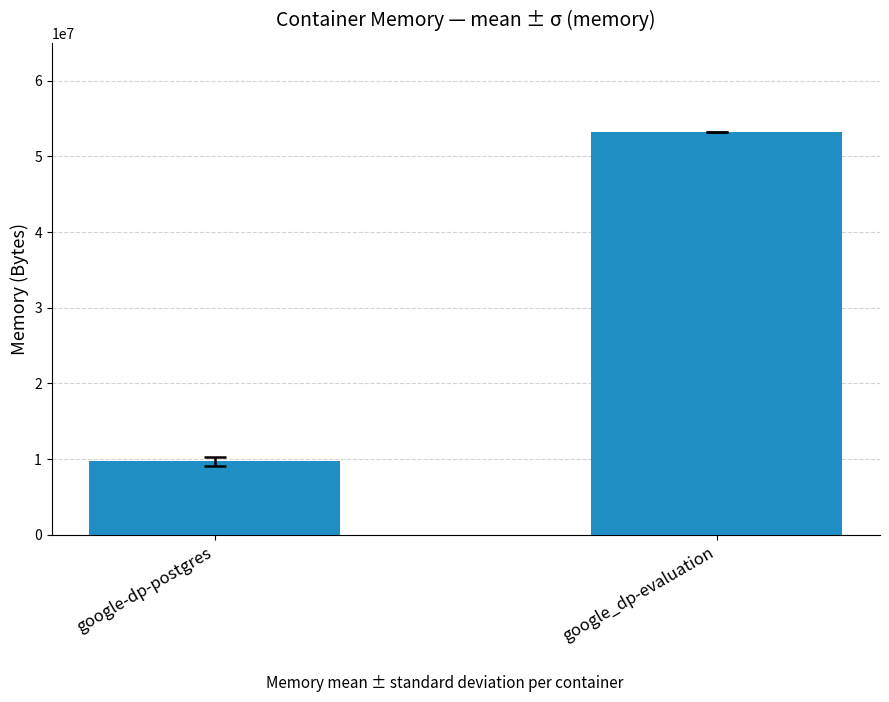

Reading left to right, extract all data points from this chart.

9694549.3	53276672.0